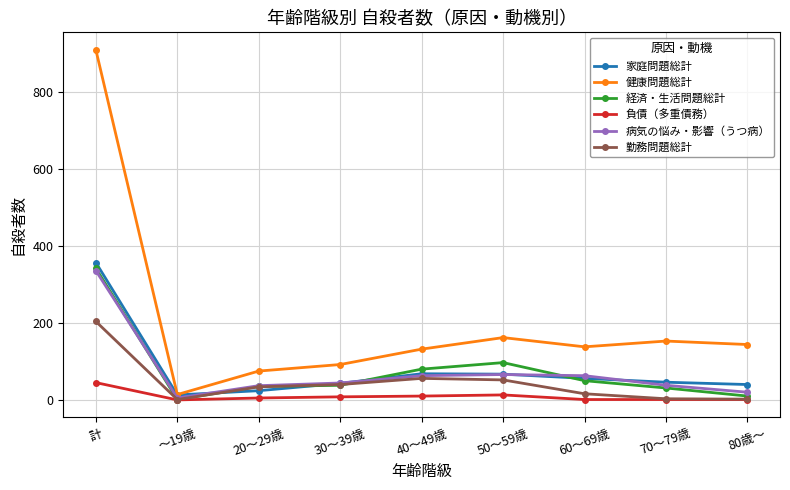

Which series has the widest spread of values?

健康問題総計